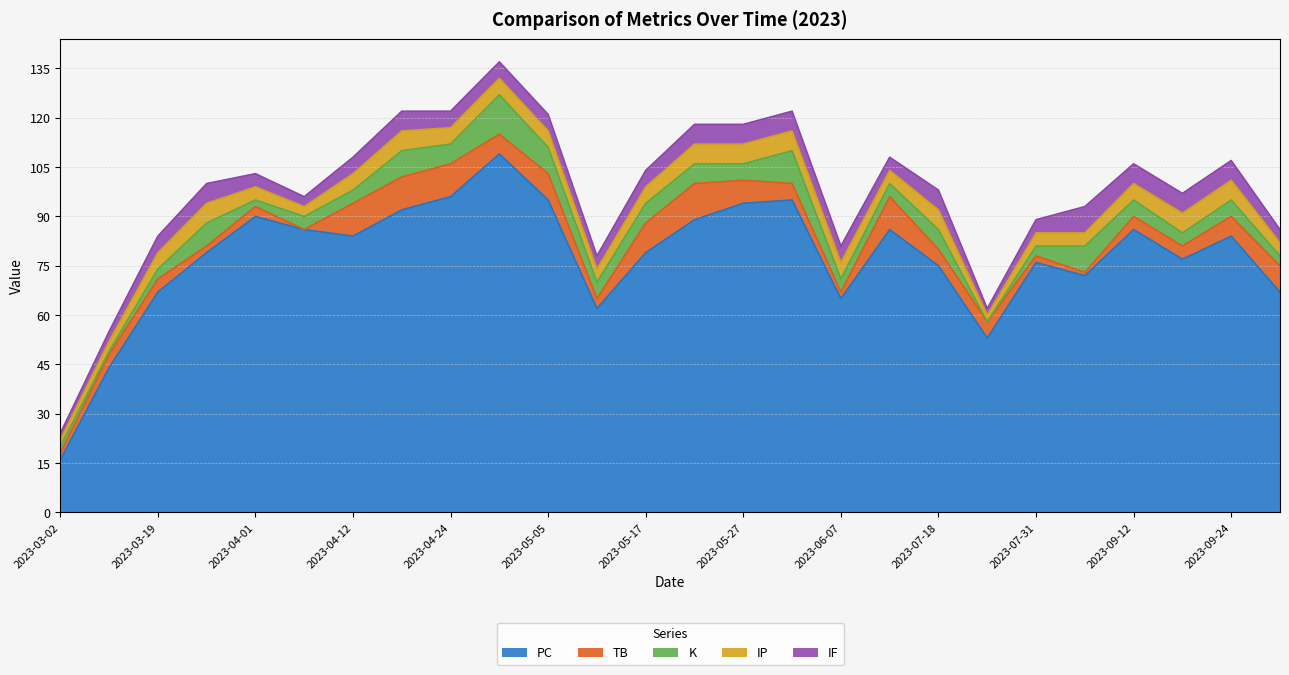

Rank the series at 2023-09-29 from highest to lowest value.

PC, TB, IP, IF, K